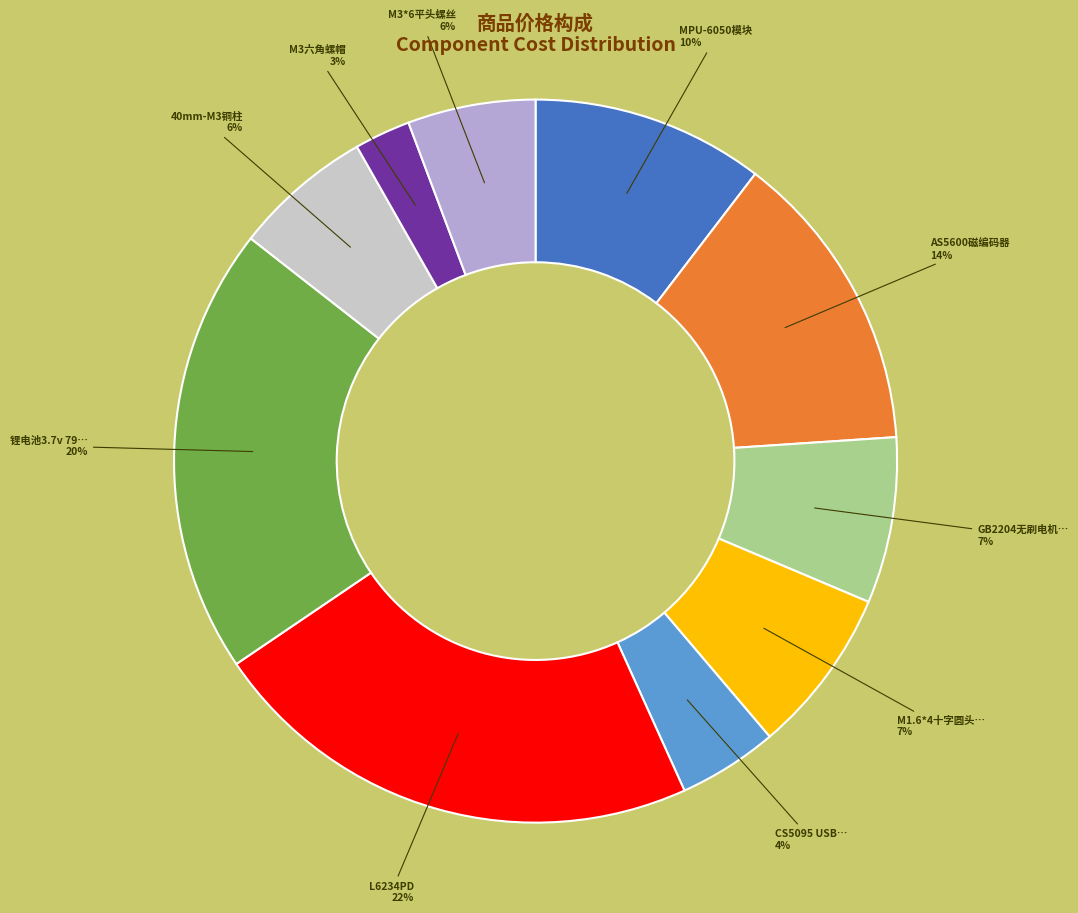

Is there a majority slice in this chart?

No